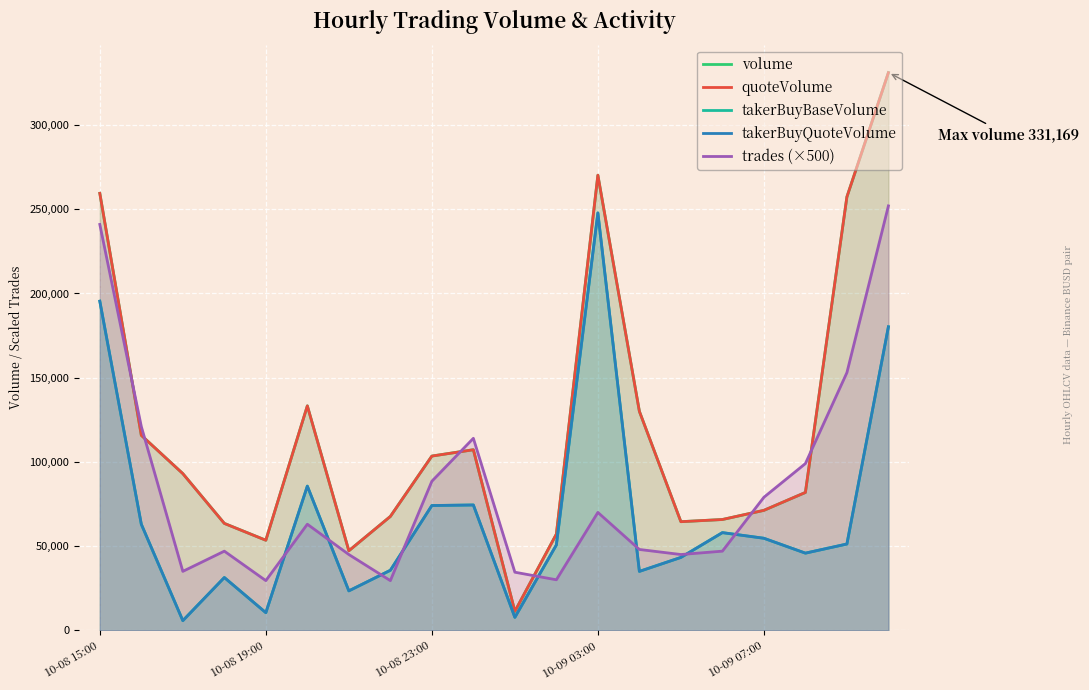

Which series has the largest total across all categories?

volume